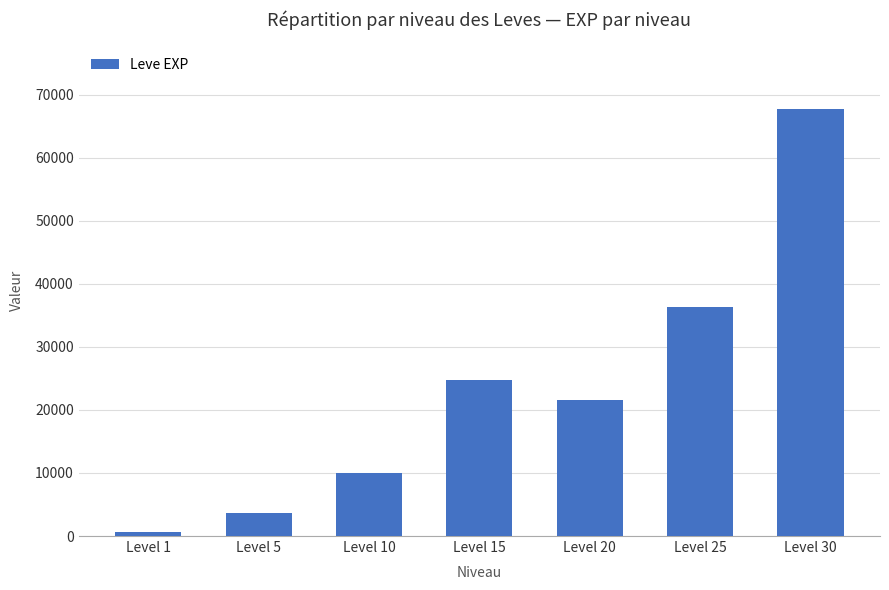

The value at Level 30 is 67730. True or false?

True